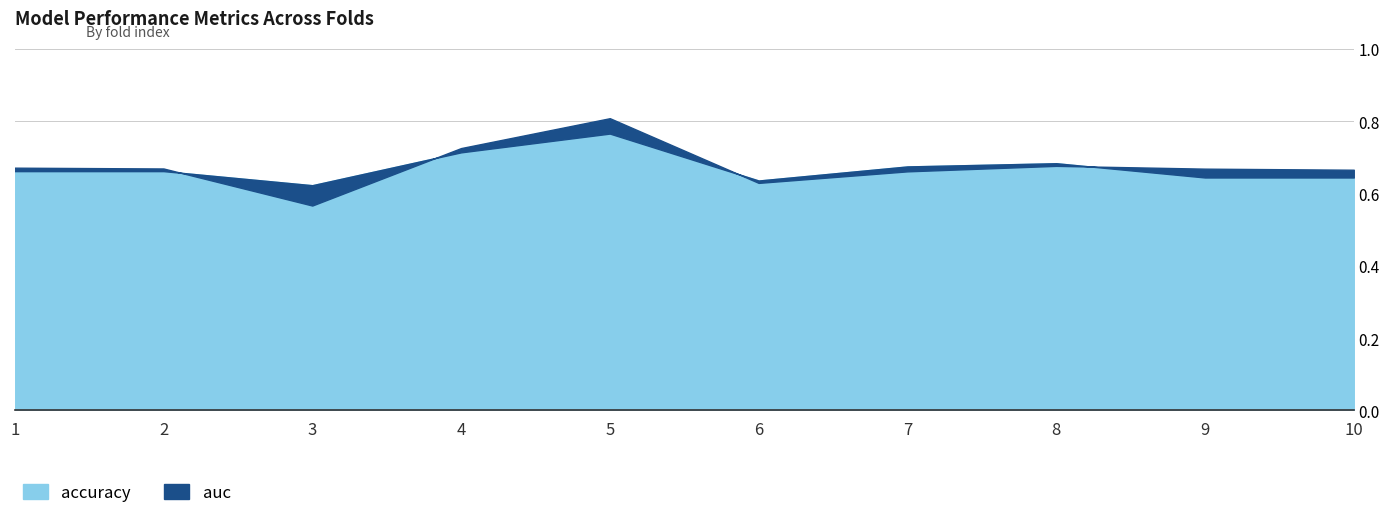

At how many categories does at least one series exceed 0?

10